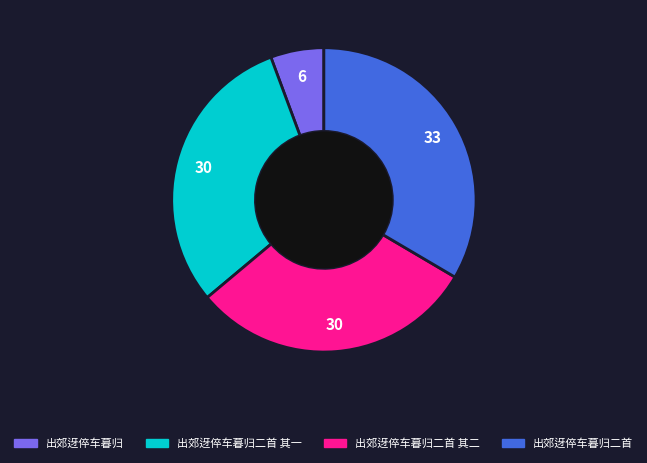

Is there a majority slice in this chart?

No